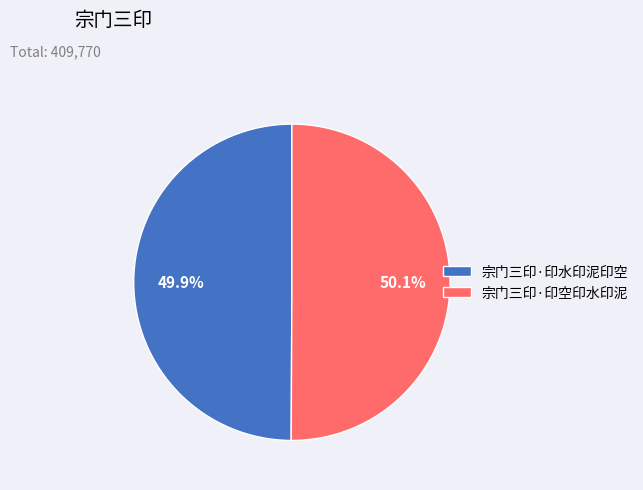

Does any single category account for the majority?

Yes